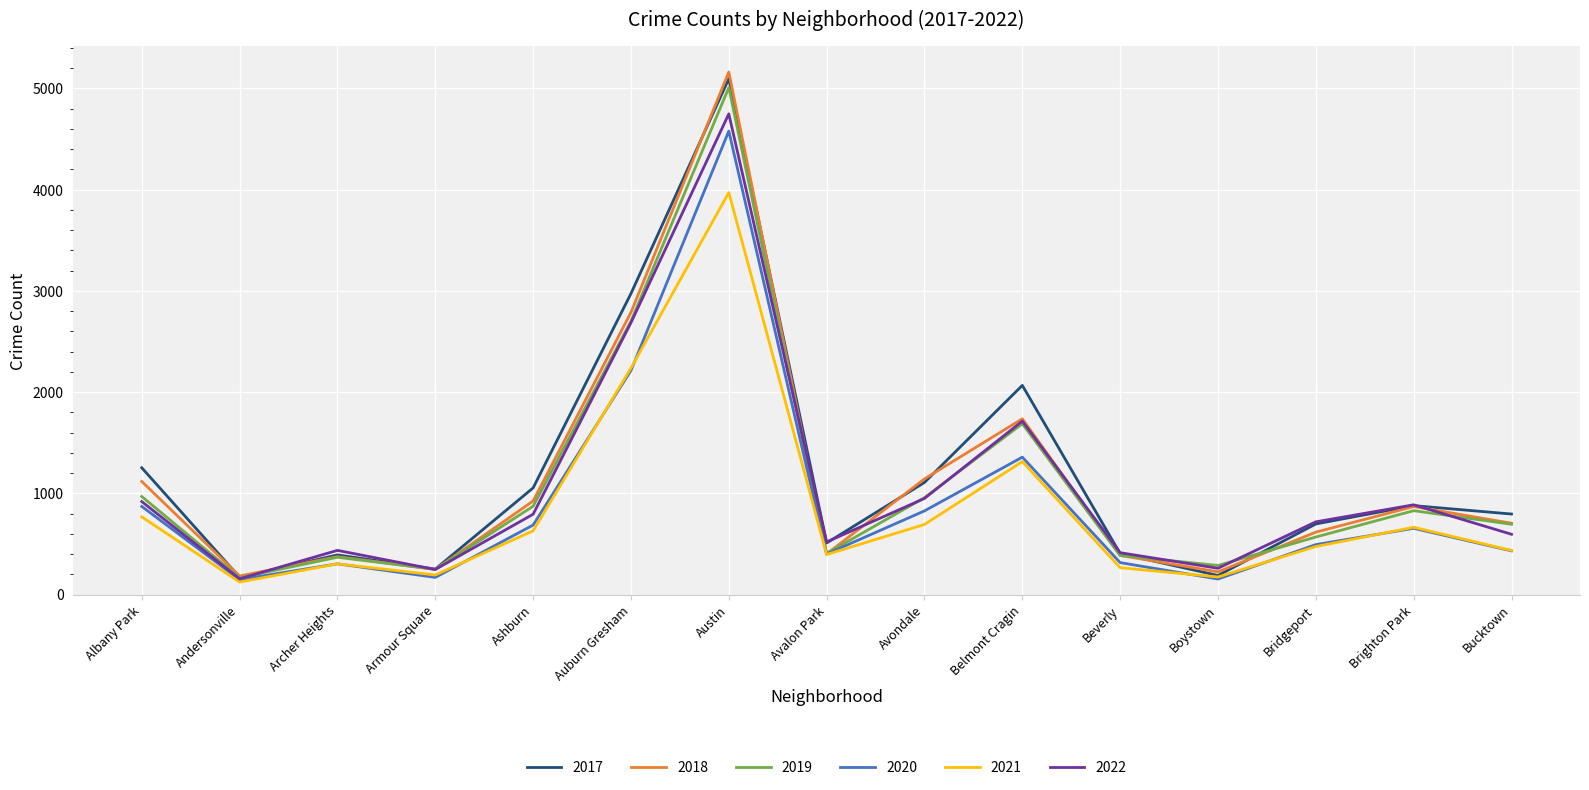

What is the difference between the maximum and second lowest values in the 2021 series?

3798